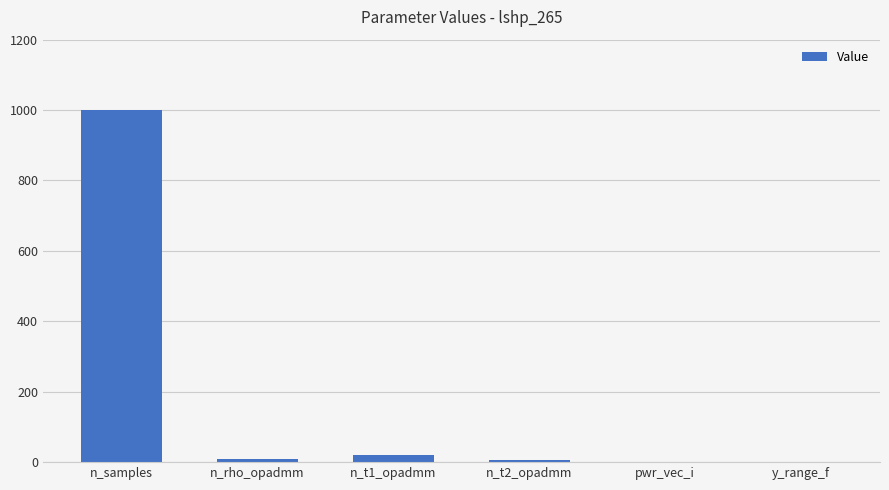

What is the greatest value displayed?

1000